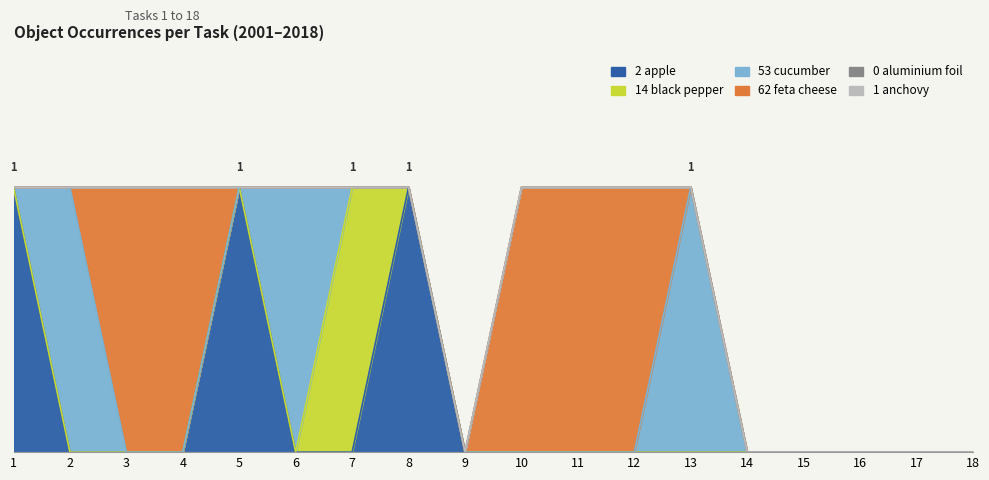

Rank the categories by Object_0_aluminium foil value from lowest to highest.

1, 2, 3, 4, 5, 6, 7, 8, 9, 10, 11, 12, 13, 14, 15, 16, 17, 18